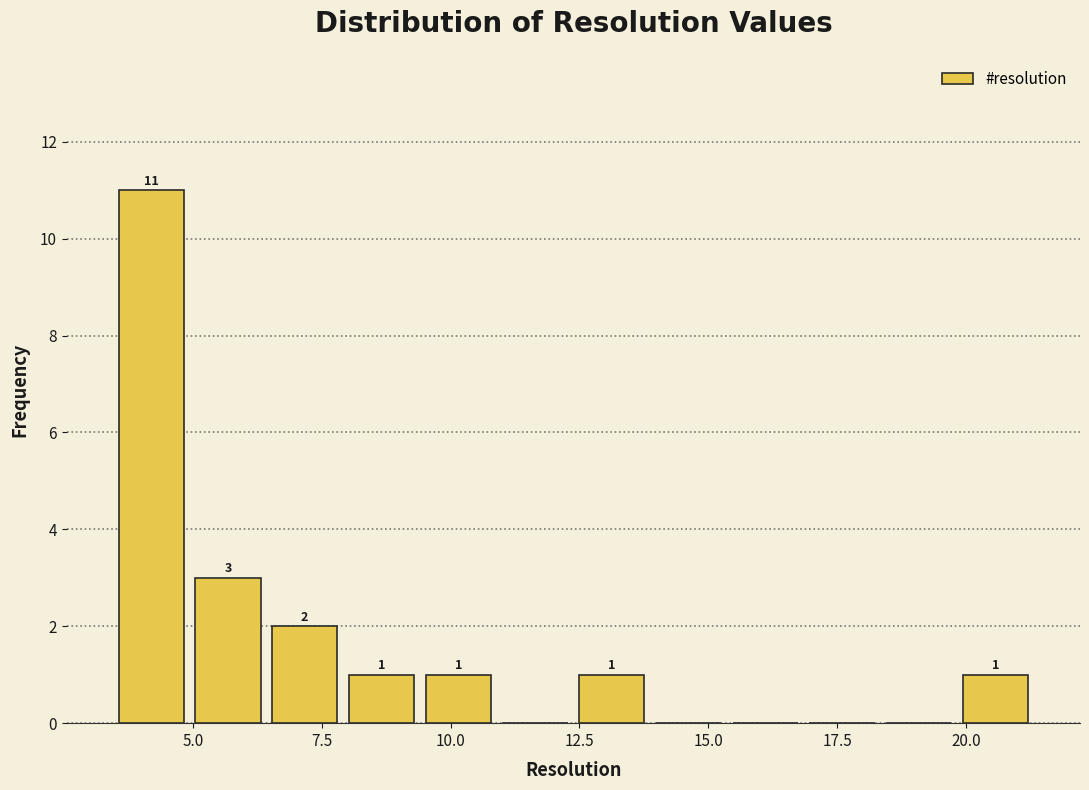

Around what value on the x-axis is the tallest bar? Give the approximate position of its centre, as read against the axis.

4.0